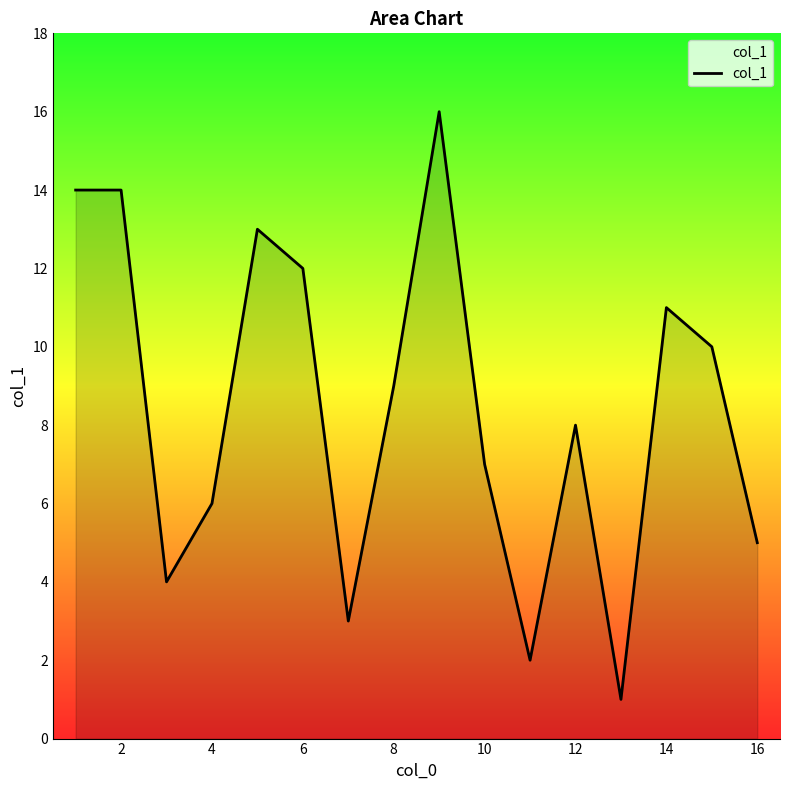

What is the difference between the maximum and minimum values?

15